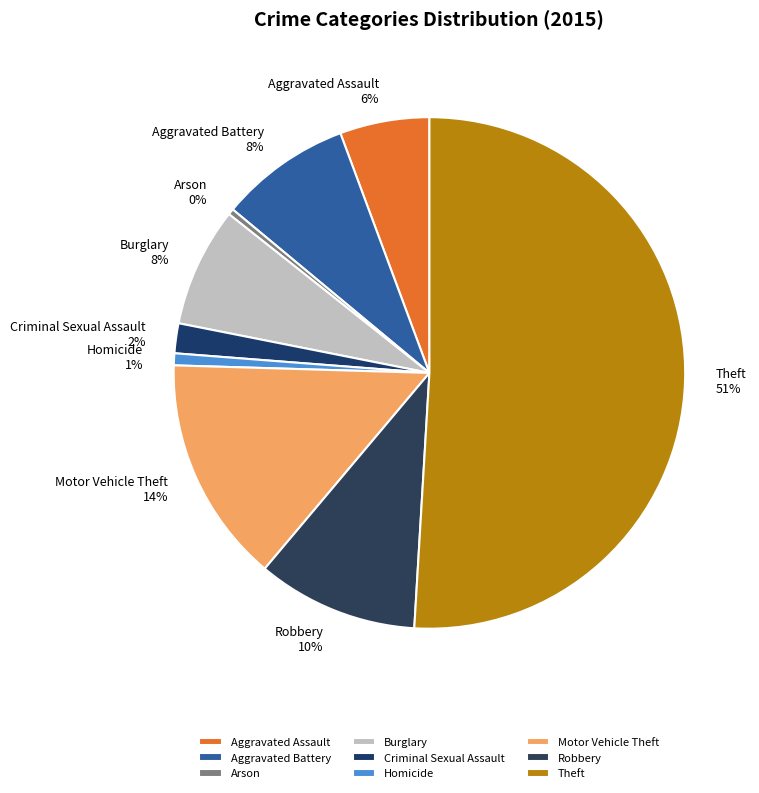

What is the largest slice in the pie chart?

Theft